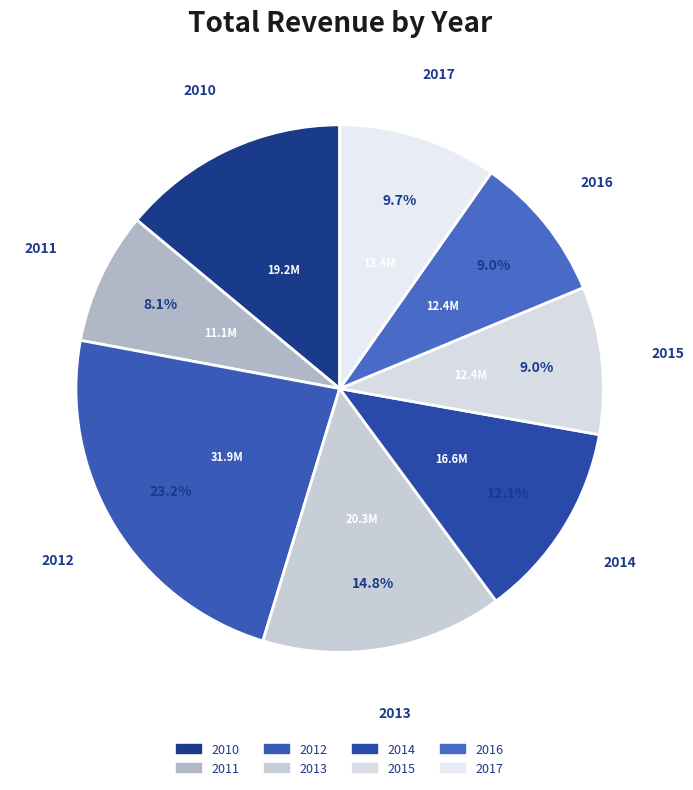

What is the smallest slice in the pie chart?

2011